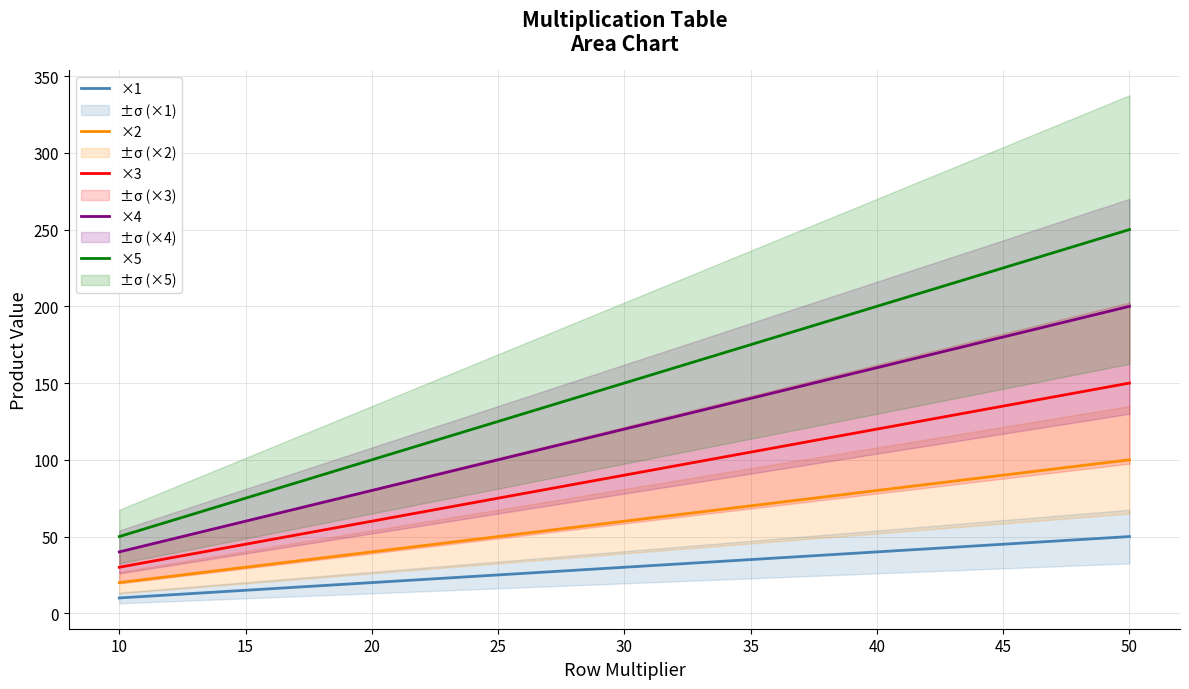

What is the average value of the ×3 series?

90